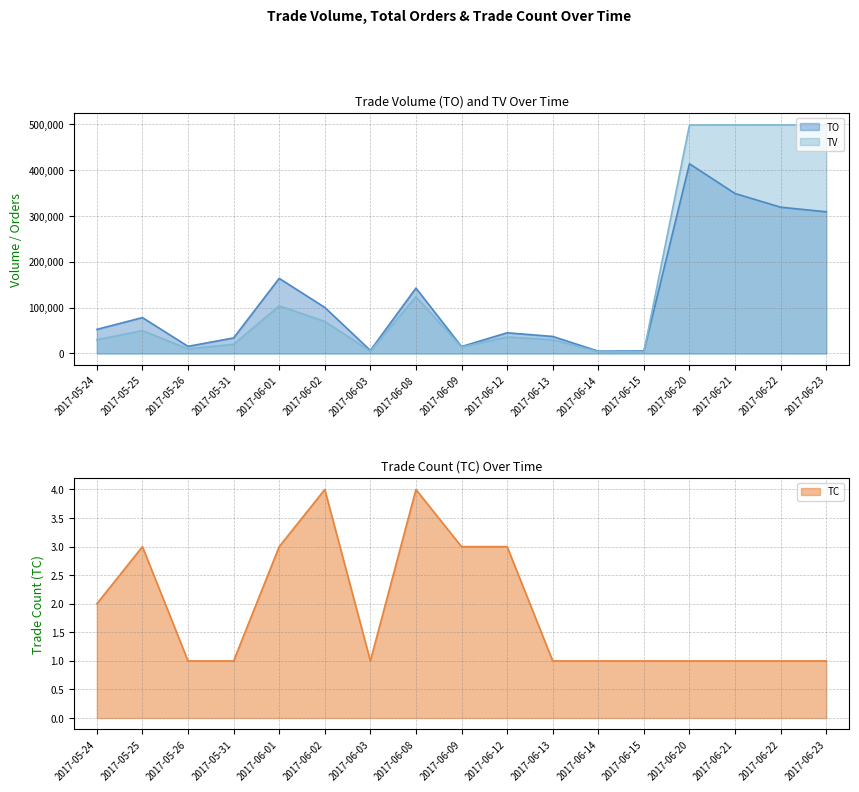

At how many categories does at least one series exceed 408053?

4